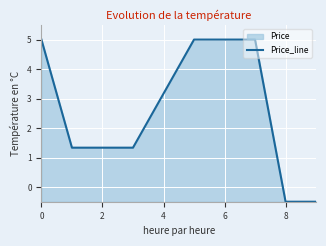

Which has a higher value, 2 or 4?

4